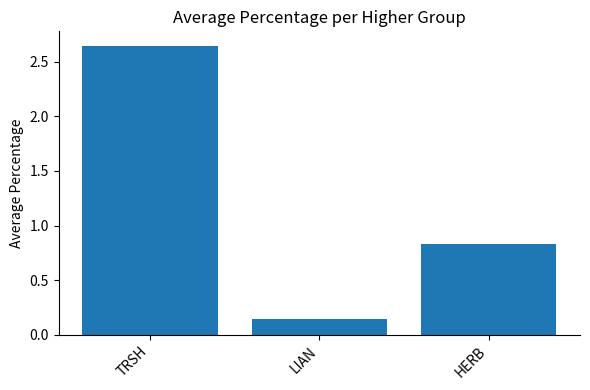

Rank the categories by value from highest to lowest.

TRSH, HERB, LIAN